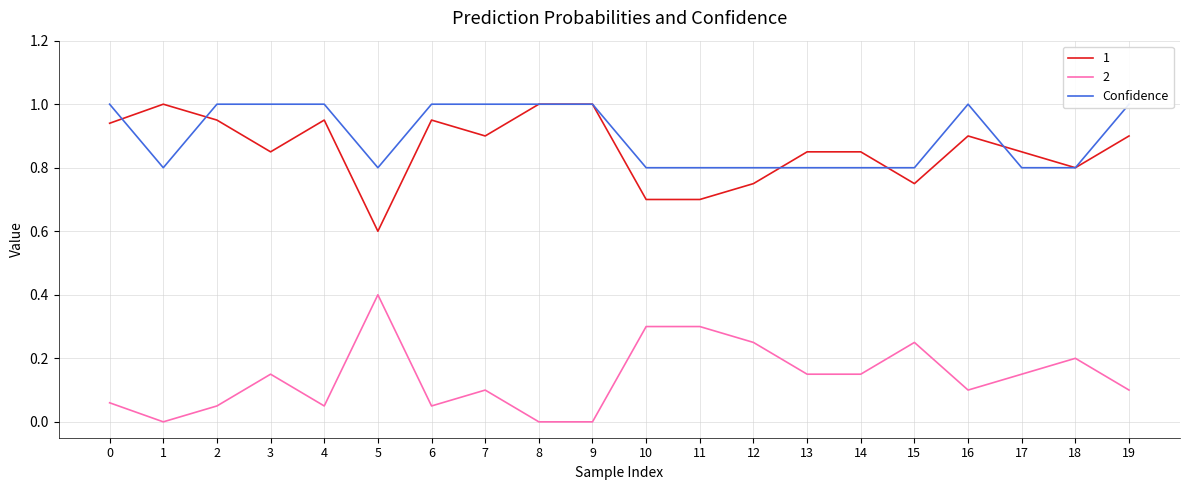

What is the sum of the values at 13 and 5?

1.6